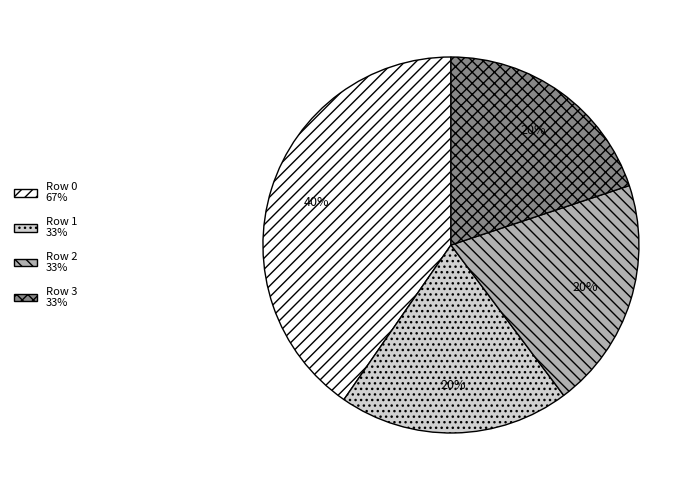

To the nearest percent, what is the average slice percentage?

25%